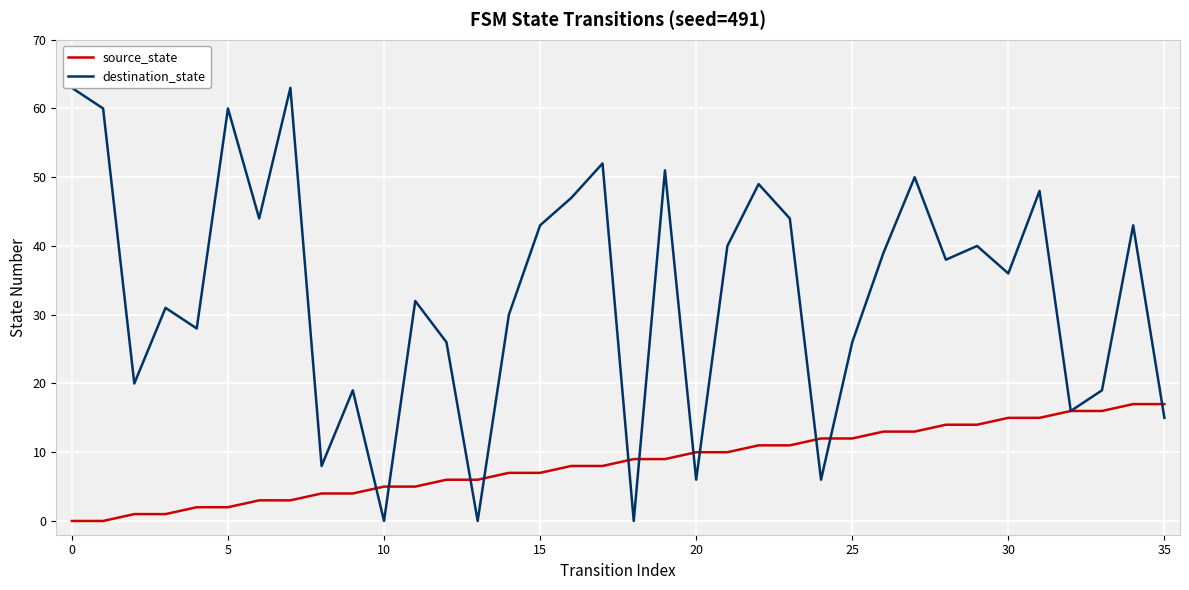

What is the sum of the destination_state values at 17 and 33?

71